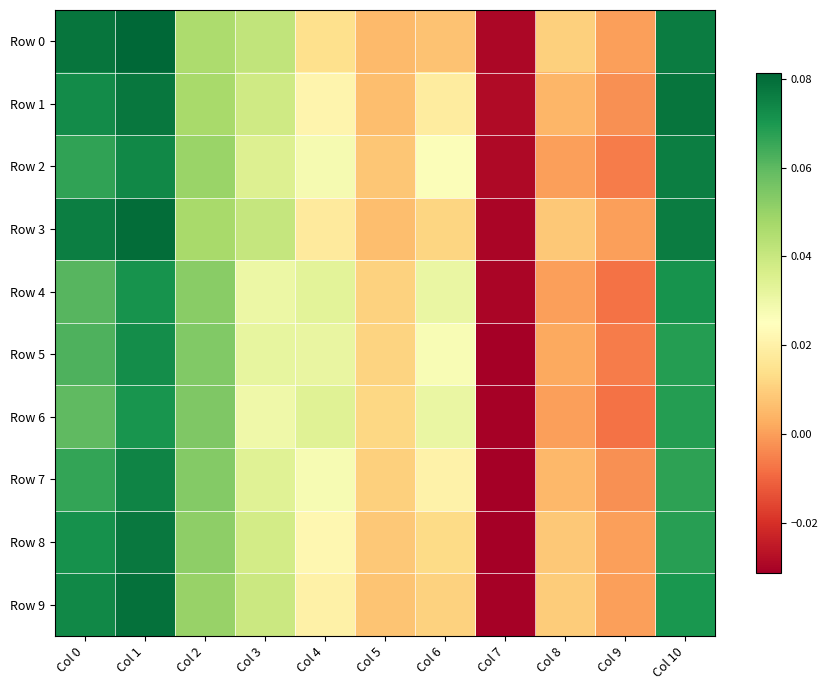

Reading left to right, what are all the values shown in this chart?

Row 0: Col 0=0.1	Col 1=0.1	Col 2=0.0	Col 3=0.0	Col 4=0.0	Col 5=0.0	Col 6=0.0	Col 7=-0.0	Col 8=0.0	Col 9=0.0	Col 10=0.1
Row 1: Col 0=0.1	Col 1=0.1	Col 2=0.0	Col 3=0.0	Col 4=0.0	Col 5=0.0	Col 6=0.0	Col 7=-0.0	Col 8=0.0	Col 9=-0.0	Col 10=0.1
Row 2: Col 0=0.1	Col 1=0.1	Col 2=0.0	Col 3=0.0	Col 4=0.0	Col 5=0.0	Col 6=0.0	Col 7=-0.0	Col 8=0.0	Col 9=-0.0	Col 10=0.1
Row 3: Col 0=0.1	Col 1=0.1	Col 2=0.0	Col 3=0.0	Col 4=0.0	Col 5=0.0	Col 6=0.0	Col 7=-0.0	Col 8=0.0	Col 9=0.0	Col 10=0.1
Row 4: Col 0=0.1	Col 1=0.1	Col 2=0.1	Col 3=0.0	Col 4=0.0	Col 5=0.0	Col 6=0.0	Col 7=-0.0	Col 8=0.0	Col 9=-0.0	Col 10=0.1
Row 5: Col 0=0.1	Col 1=0.1	Col 2=0.1	Col 3=0.0	Col 4=0.0	Col 5=0.0	Col 6=0.0	Col 7=-0.0	Col 8=0.0	Col 9=-0.0	Col 10=0.1
Row 6: Col 0=0.1	Col 1=0.1	Col 2=0.1	Col 3=0.0	Col 4=0.0	Col 5=0.0	Col 6=0.0	Col 7=-0.0	Col 8=0.0	Col 9=-0.0	Col 10=0.1
Row 7: Col 0=0.1	Col 1=0.1	Col 2=0.1	Col 3=0.0	Col 4=0.0	Col 5=0.0	Col 6=0.0	Col 7=-0.0	Col 8=0.0	Col 9=-0.0	Col 10=0.1
Row 8: Col 0=0.1	Col 1=0.1	Col 2=0.1	Col 3=0.0	Col 4=0.0	Col 5=0.0	Col 6=0.0	Col 7=-0.0	Col 8=0.0	Col 9=0.0	Col 10=0.1
Row 9: Col 0=0.1	Col 1=0.1	Col 2=0.1	Col 3=0.0	Col 4=0.0	Col 5=0.0	Col 6=0.0	Col 7=-0.0	Col 8=0.0	Col 9=0.0	Col 10=0.1